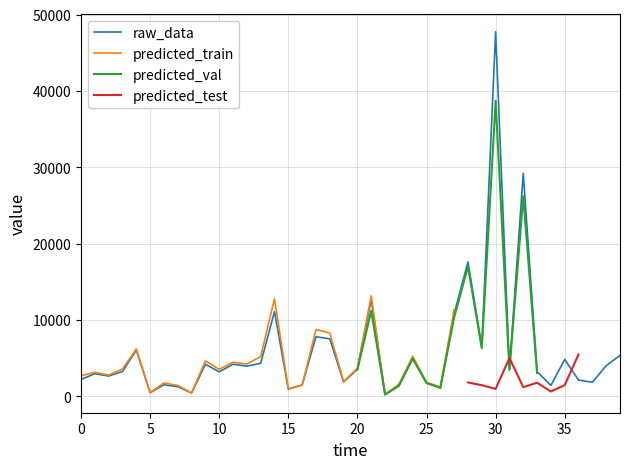

What is the highest value of the raw_data series?

47750